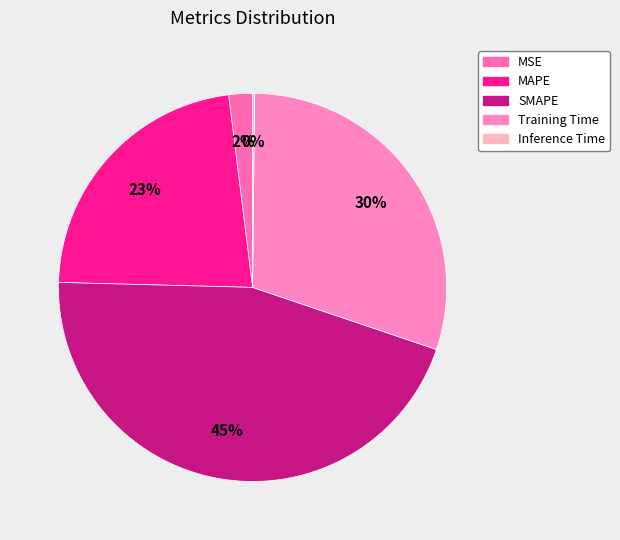

The Inference Time slice represents 0% of the pie. True or false?

True